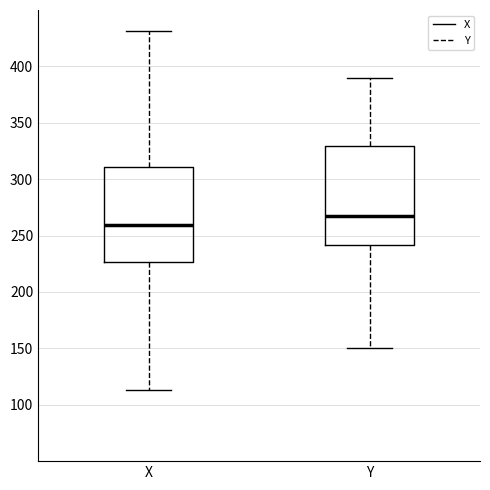

Which box's median line is the lowest?

X